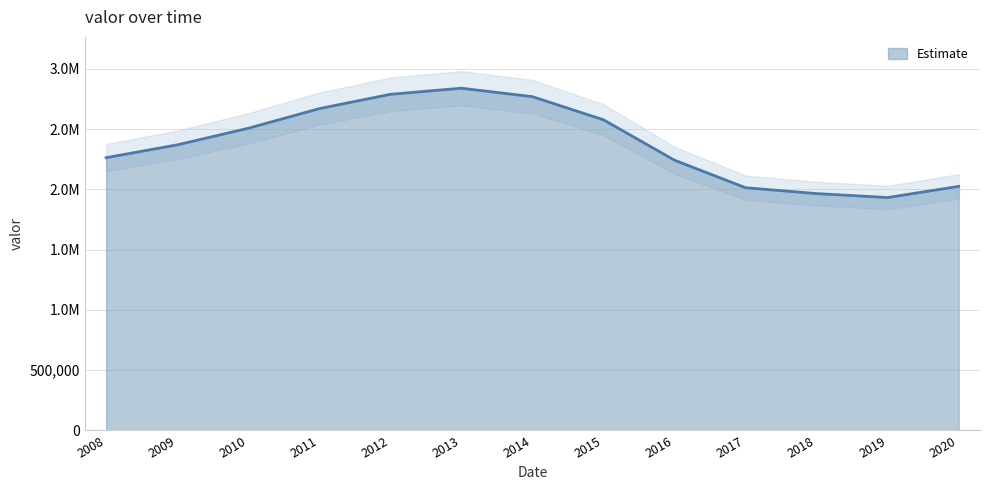

Does the chart display data point markers on the line(s)?

No